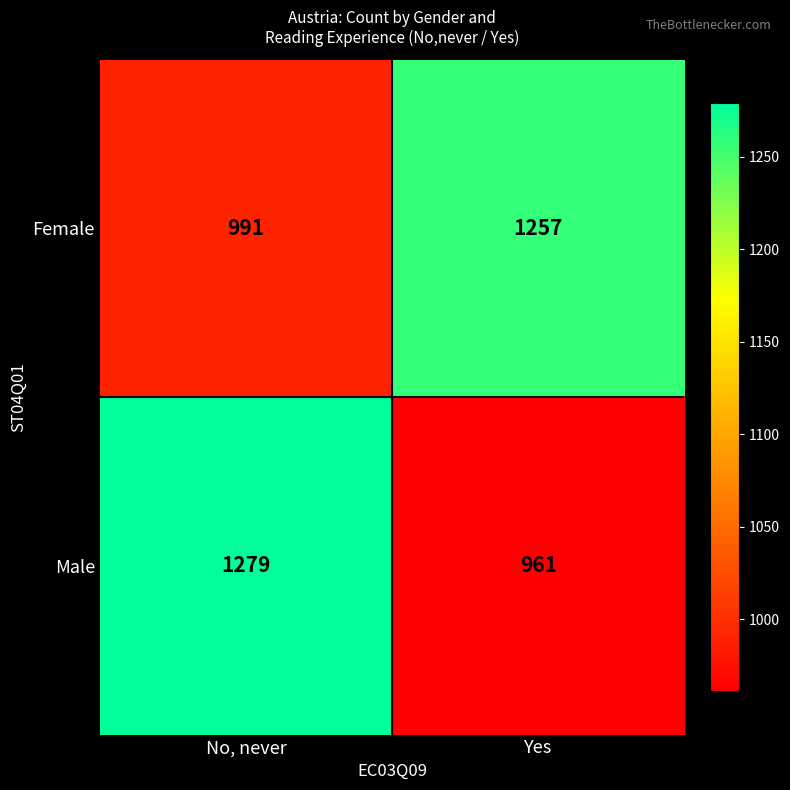

Rank the series at Yes from lowest to highest value.

Male, Female